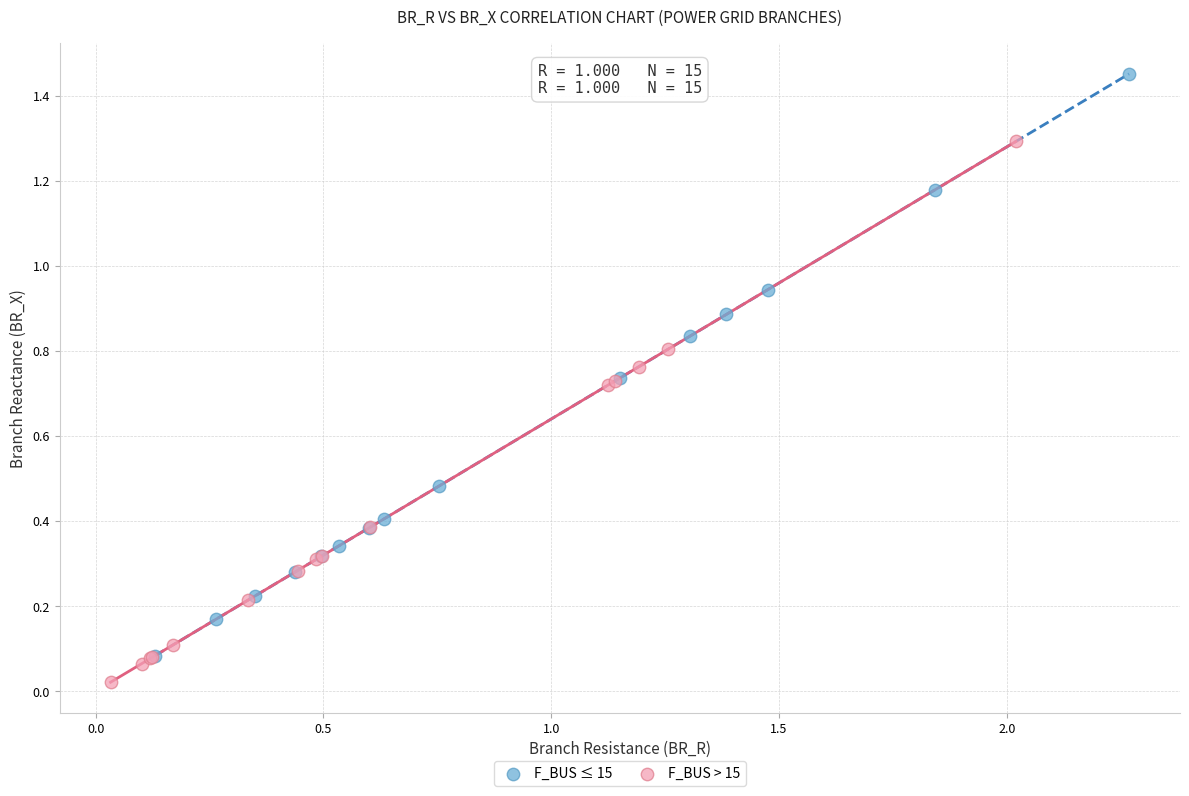

Which series reaches the minimum Y coordinate?

F_BUS > 15